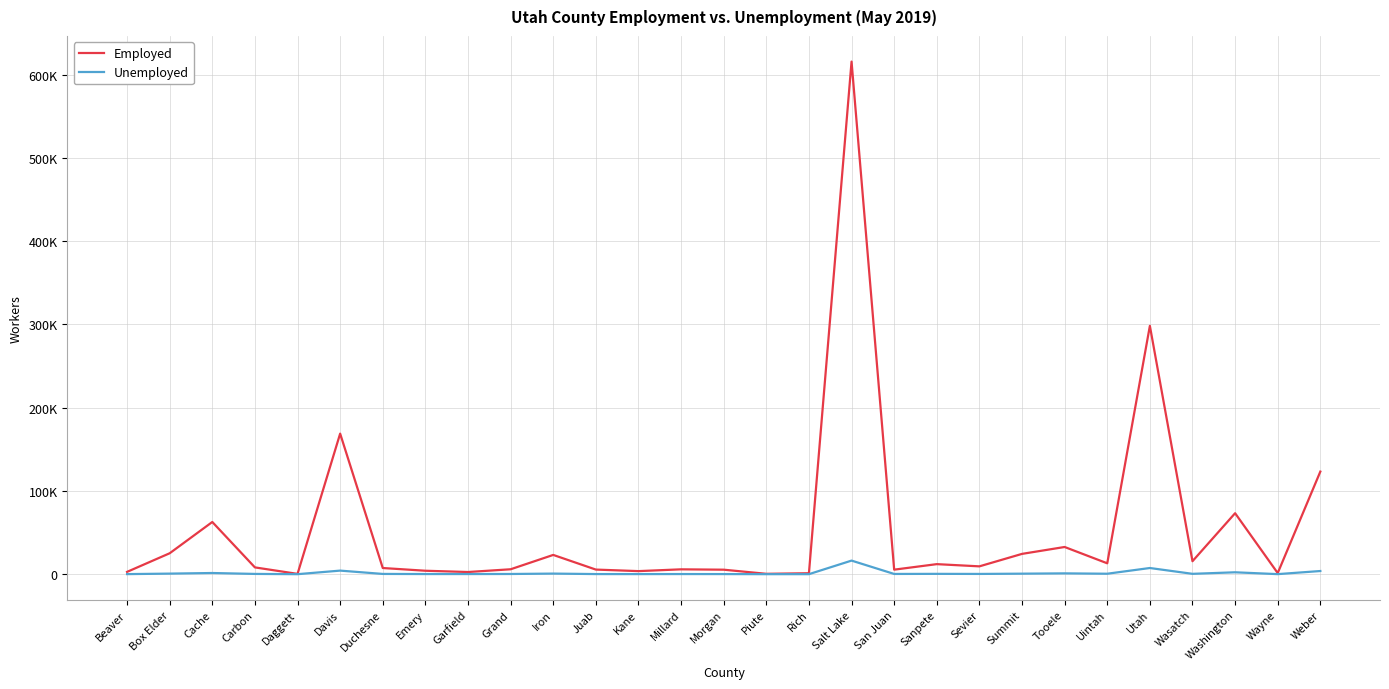

What is the difference between the Unemployed values at Emery and Wayne?

97